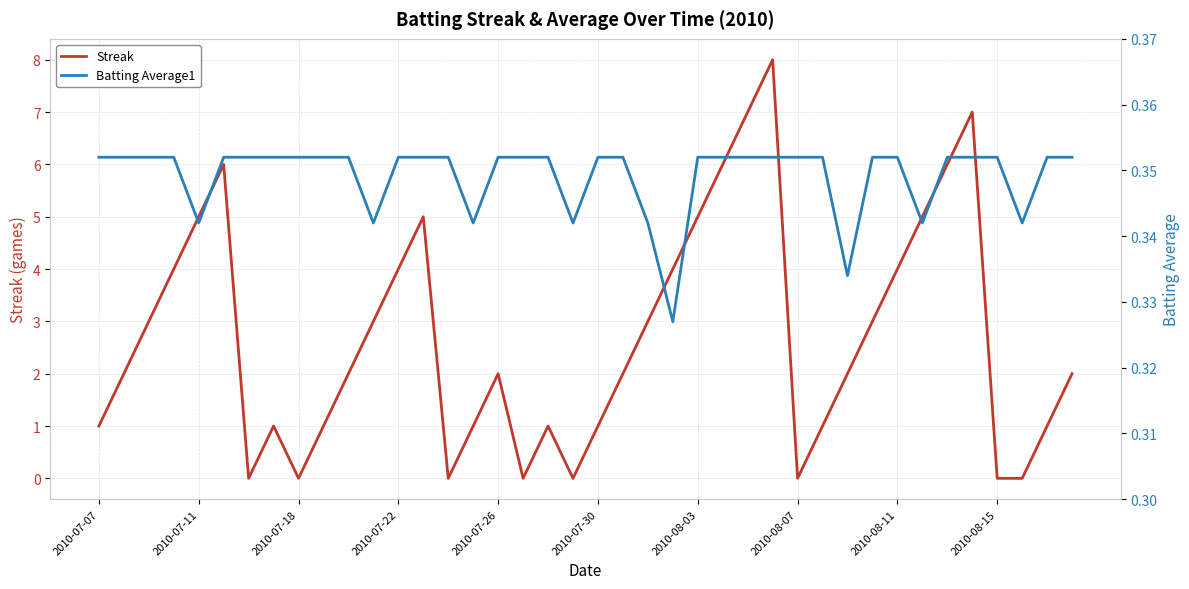

At which label does Batting Average1 reach its peak?

2010-07-07